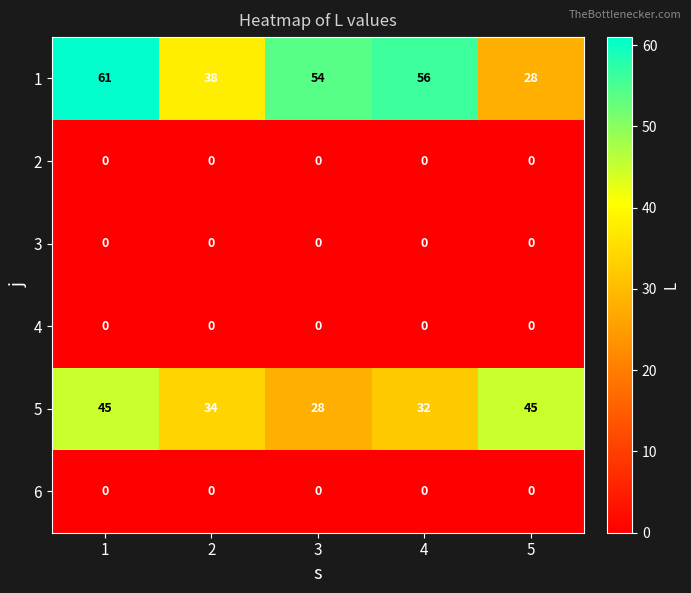

At how many categories does at least one series exceed 9?

5